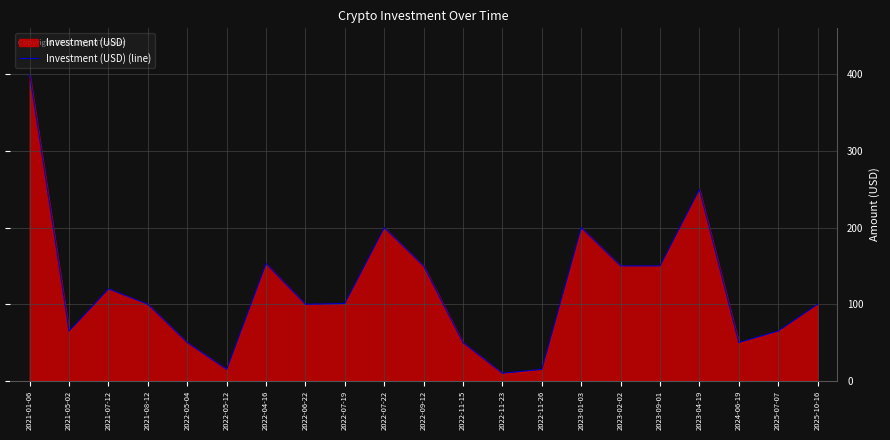

What is the difference between the maximum and minimum values?

390